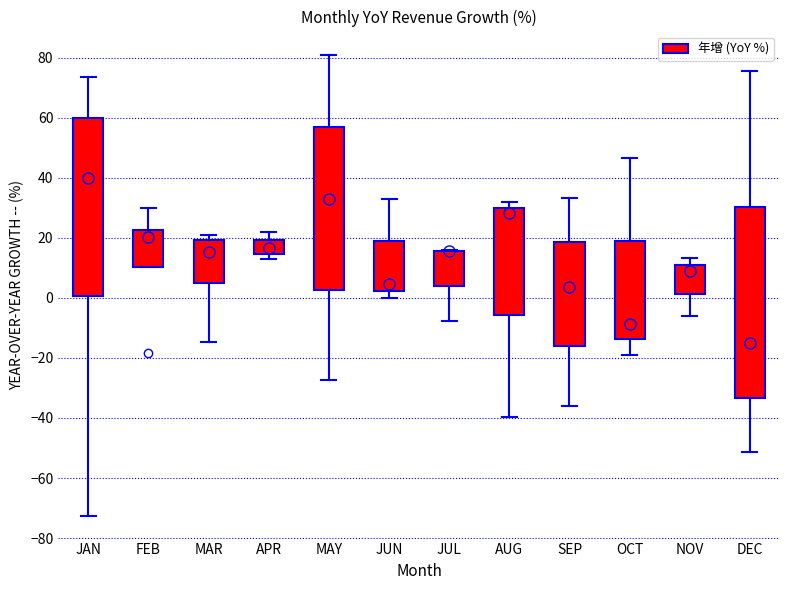

Reading left to right, read every box against the y-axis: the position of its median line, the range the box covers, and the ends of its whiskers. The values are not printed on the chart, so give them approximately, as read against the axis.

JAN: median 40, box 0 to 60, whiskers -72 to 74
FEB: median 20, box 10 to 22, whiskers 10 to 30
MAR: median 16, box 6 to 20, whiskers -14 to 20 (just above the box's upper edge)
APR: median 16, box 14 to 20, whiskers 12 to 22
MAY: median 34, box 2 to 58, whiskers -28 to 82
JUN: median 4, box 2 to 18, whiskers 0 to 32
JUL: median 16 (drawn on the box's upper edge), box 4 to 16, whiskers -8 to 16
AUG: median 28, box -6 to 30, whiskers -40 to 32
SEP: median 4, box -16 to 18, whiskers -36 to 34
OCT: median -8, box -14 to 20, whiskers -18 to 46
NOV: median 8, box 2 to 10, whiskers -6 to 14
DEC: median -16, box -34 to 30, whiskers -52 to 76